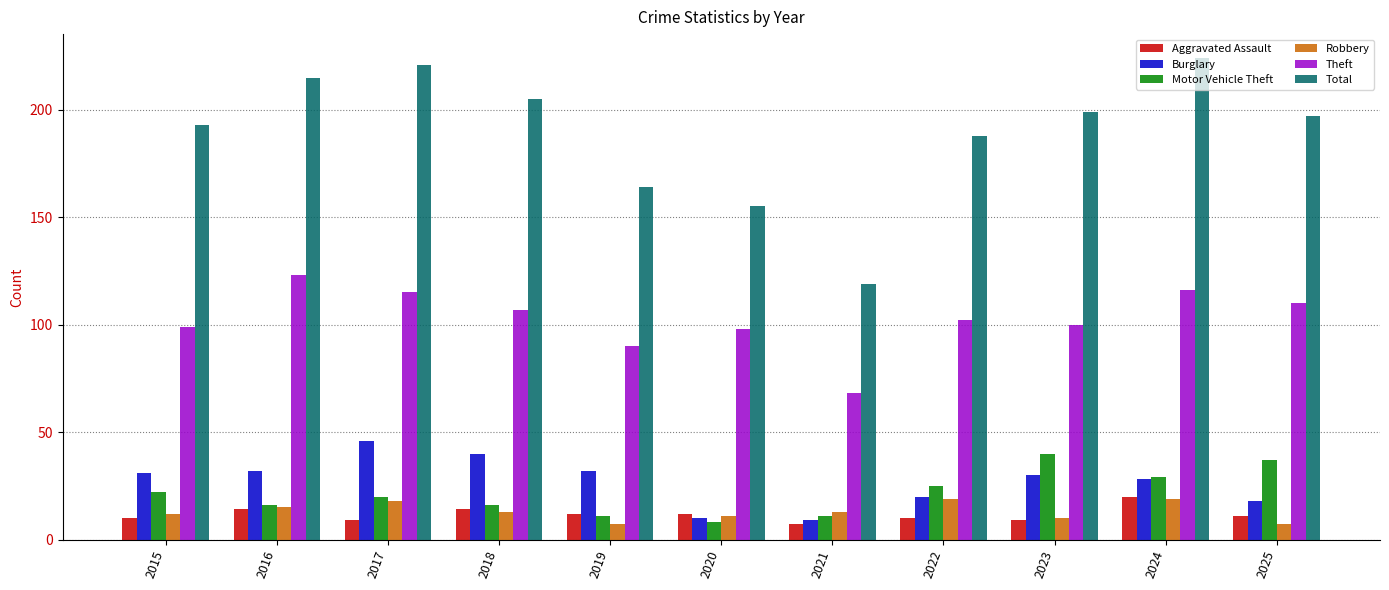

True or false: Burglary has a value of 20 at 2019.

False